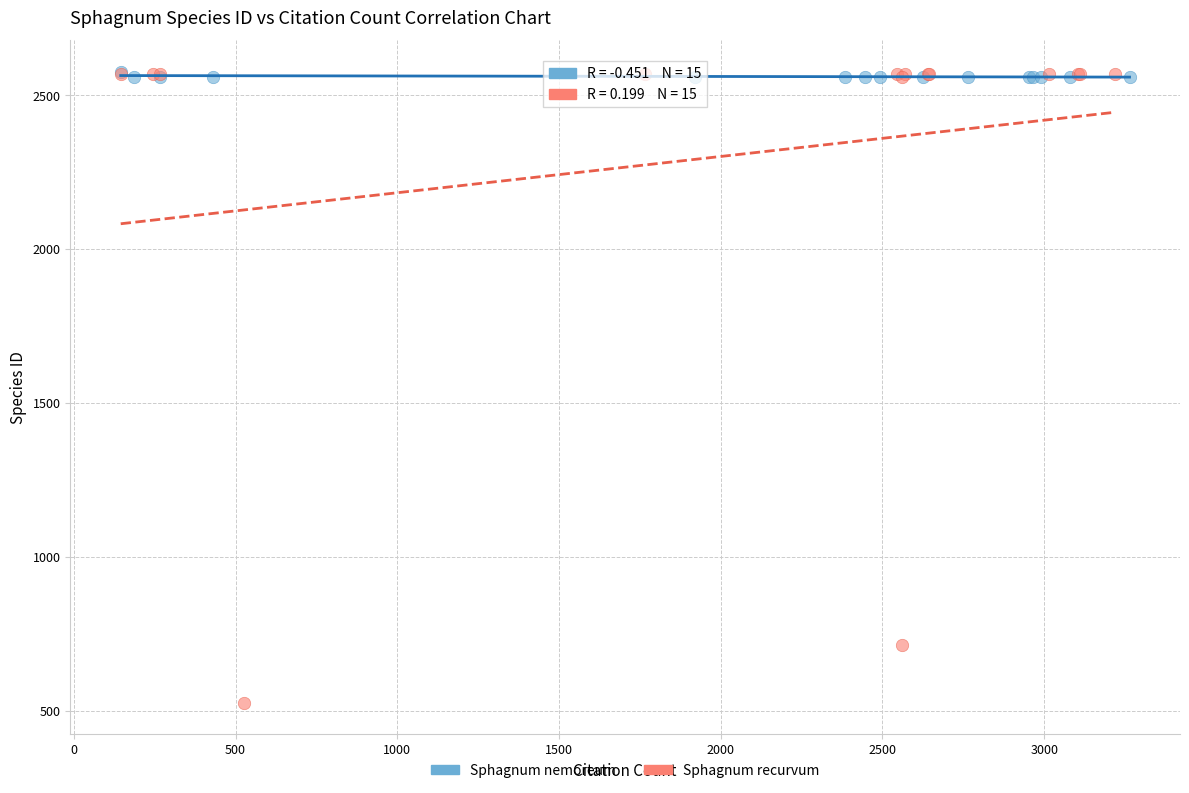

Which series reaches the minimum Y coordinate?

Sphagnum recurvum